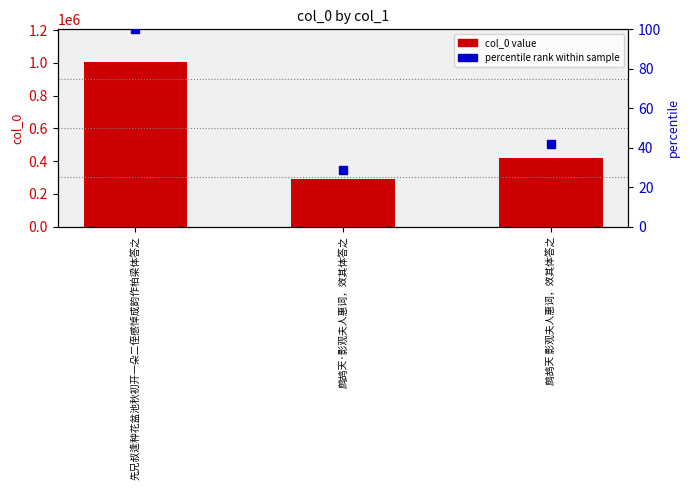

Which series has the largest Y range (max minus min)?

col_0 value